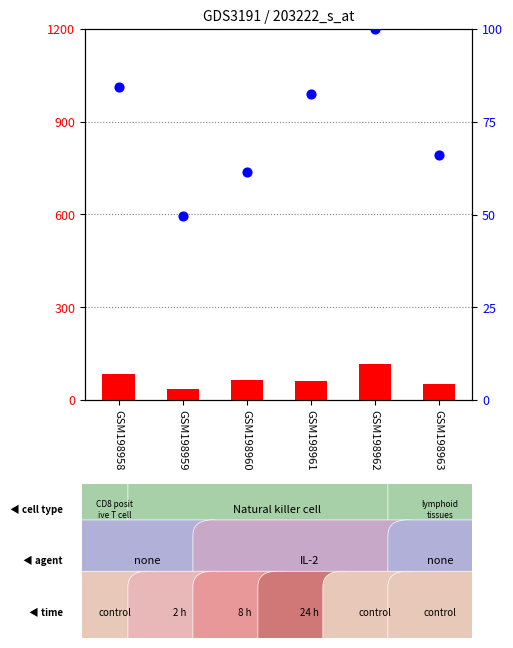

Which series has the largest Y range (max minus min)?

count